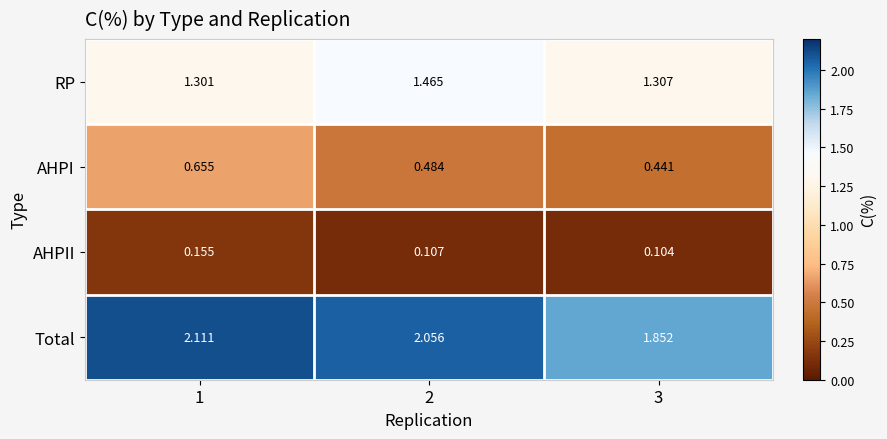

List the series in order of their peak value, highest first.

Total, RP, AHPI, AHPII